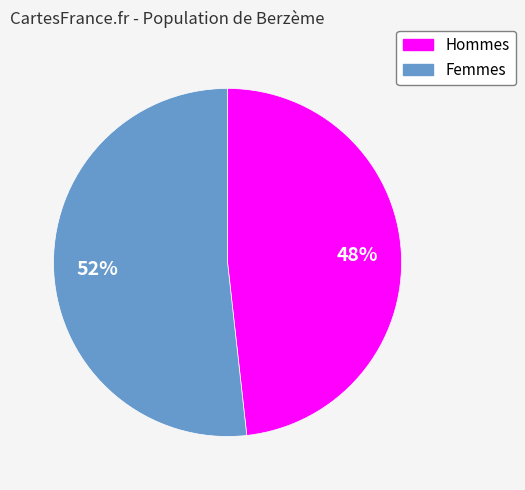

Does any single category account for the majority?

Yes